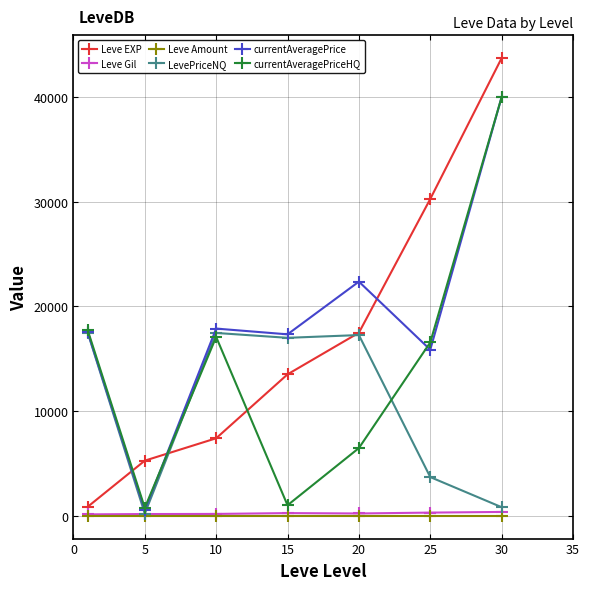

True or false: Leve Amount and Leve Gil intersect in this chart.

False